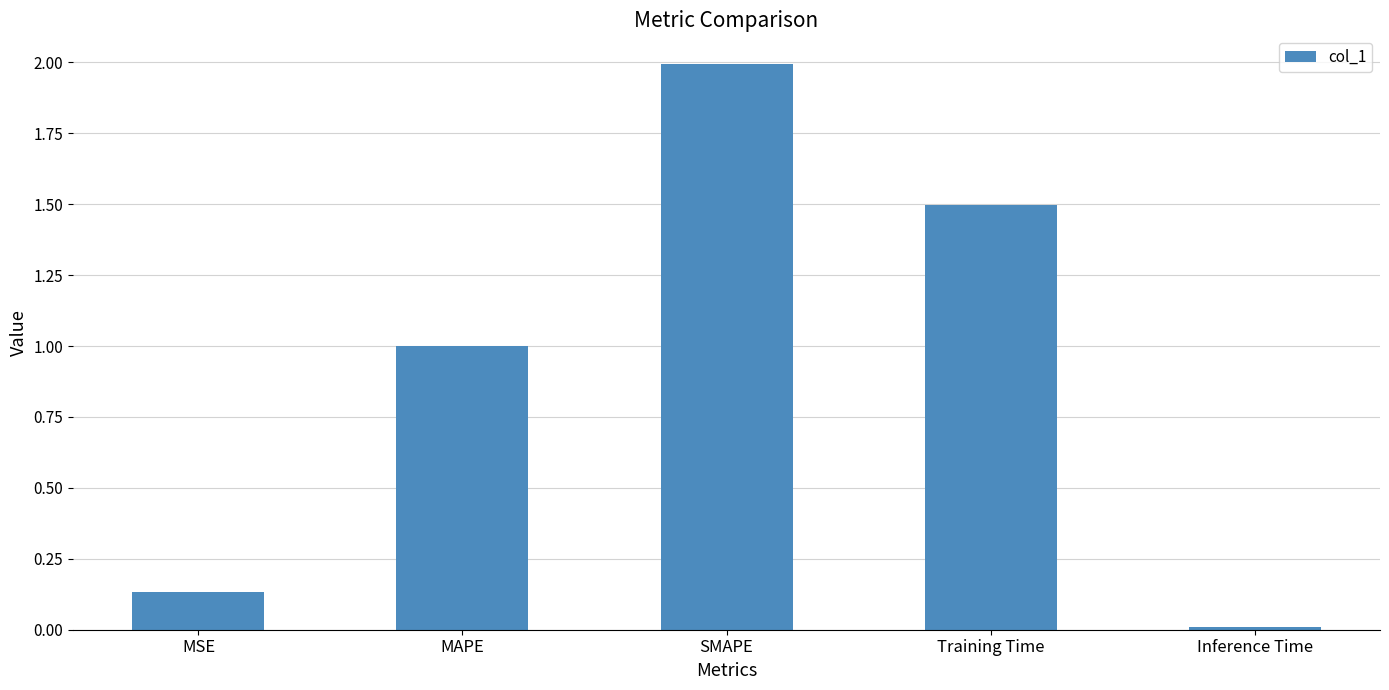

What is the difference between the maximum and minimum values?

2.0